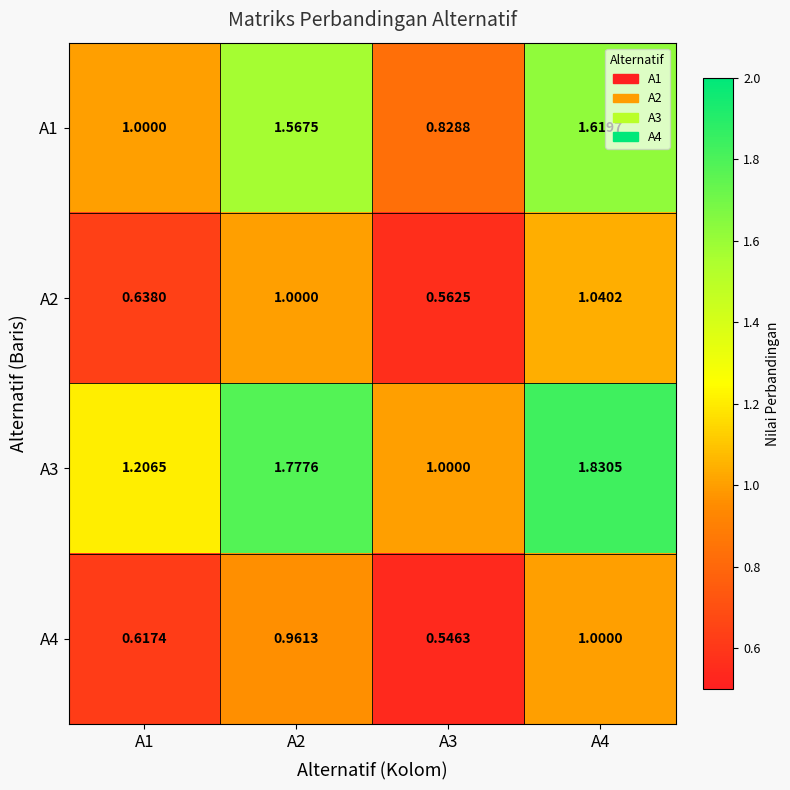

Is the value of A3 at A3 greater than the value of A1 at A4?

No